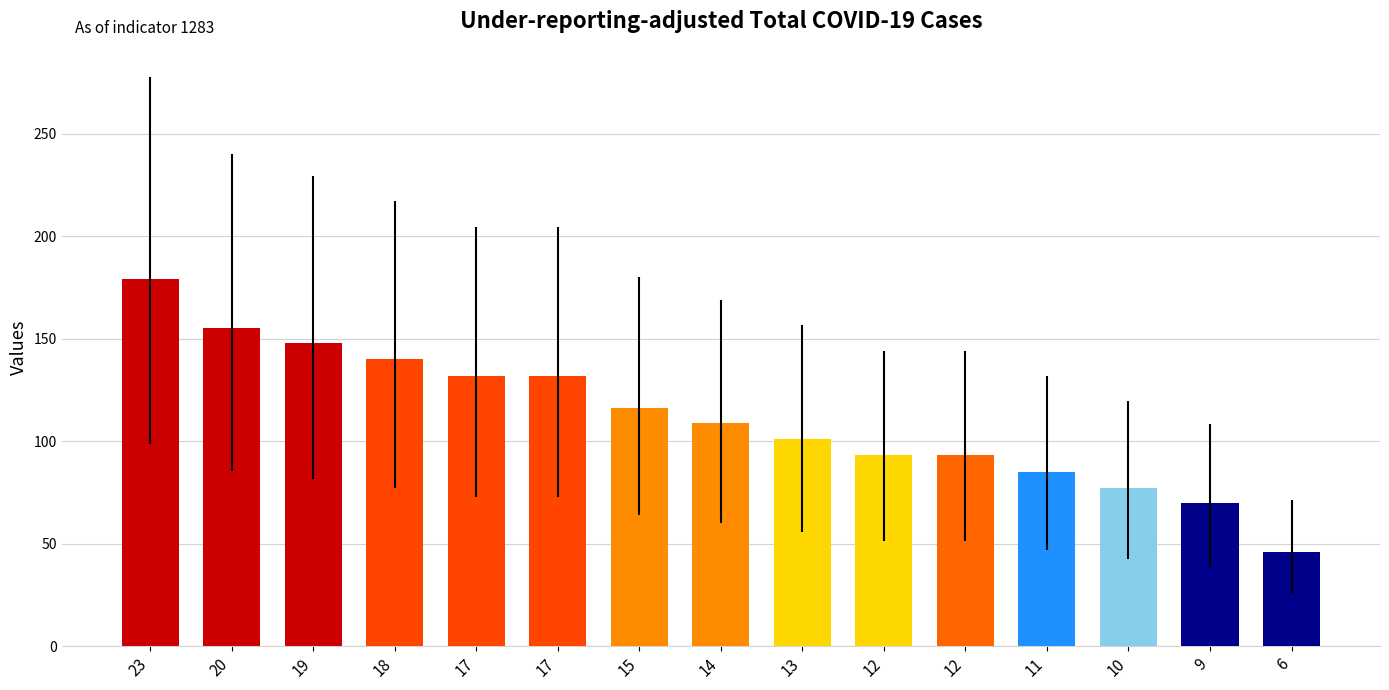

What is the difference between the maximum and minimum values?

133